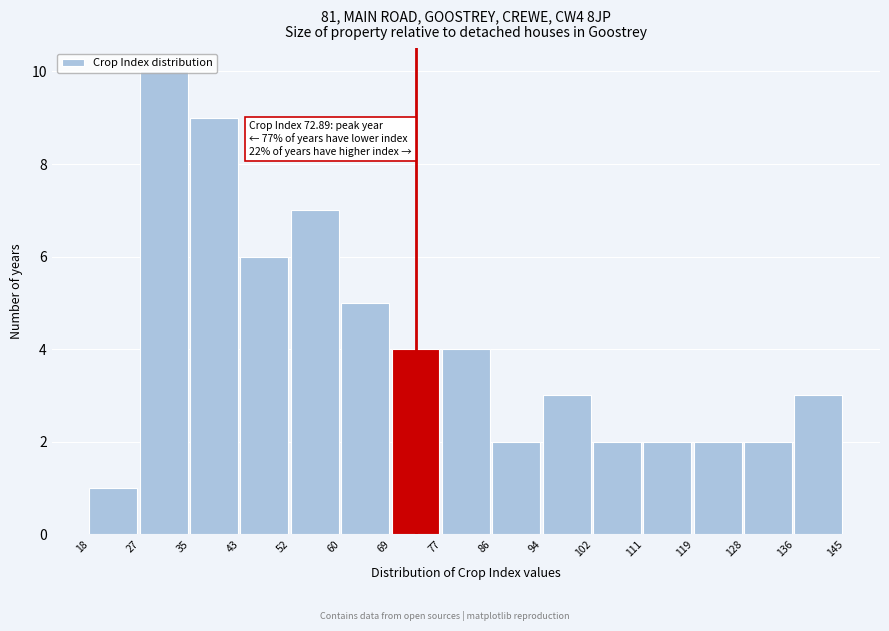

Which range on the x-axis has the tallest bar?

27 to 35